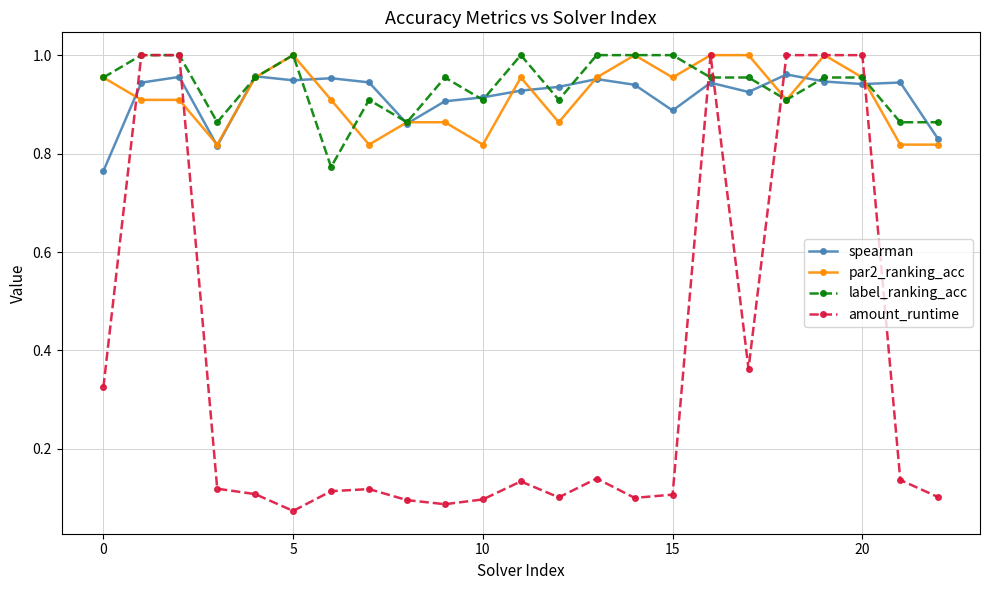

At how many categories does at least one series exceed 0?

23